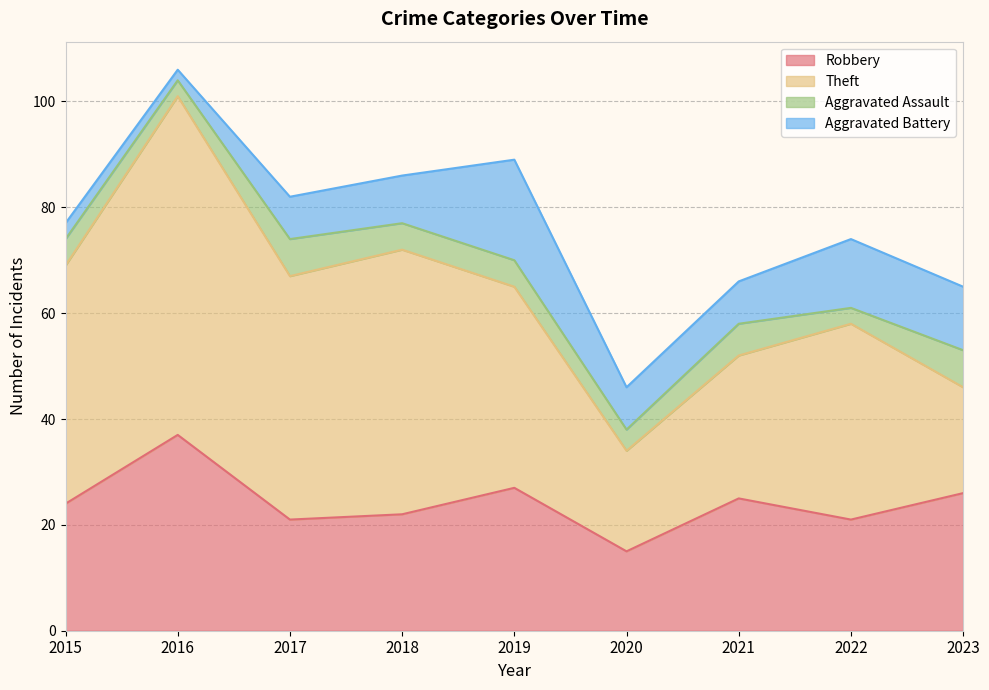

What are all the series names shown in the legend?

Robbery, Theft, Aggravated Assault, Aggravated Battery